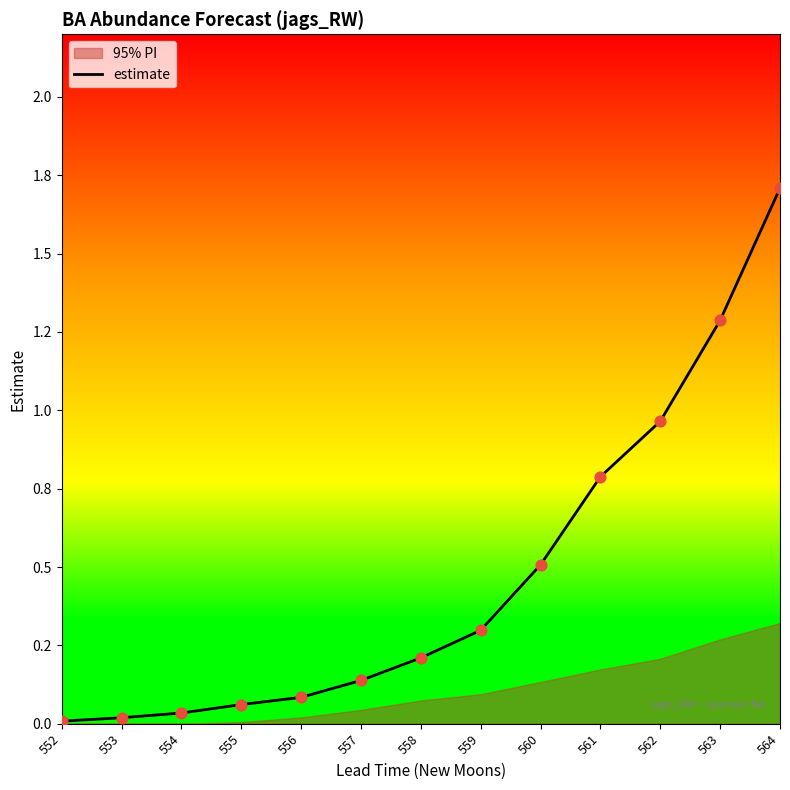

What is the change in value from 562 to 563?

+0.3